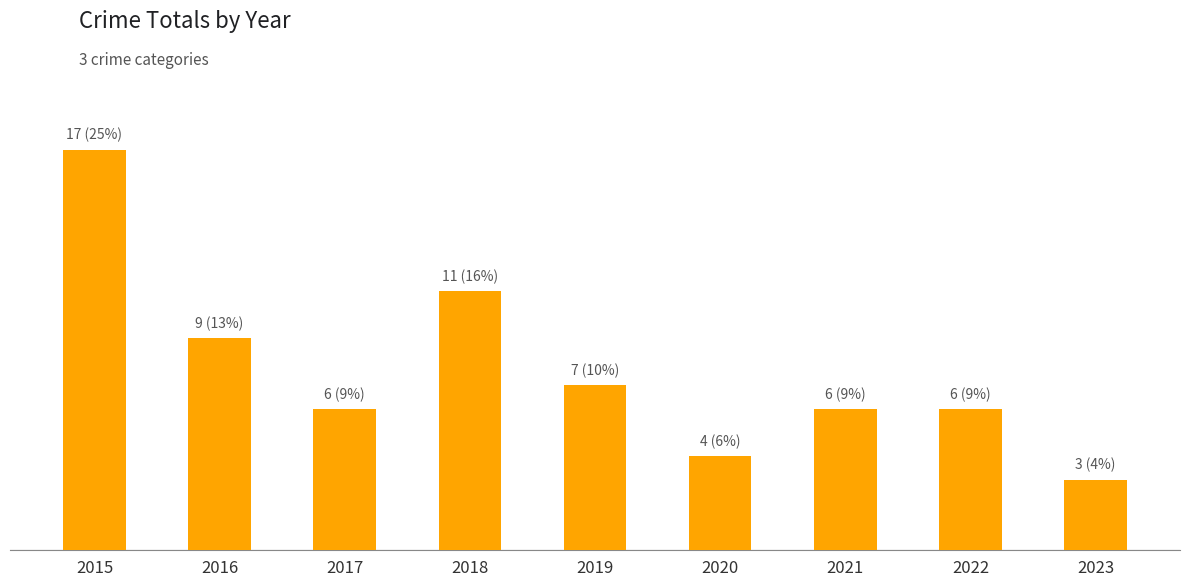

List the labels in order of value, largest first.

2015, 2018, 2016, 2019, 2017, 2021, 2022, 2020, 2023